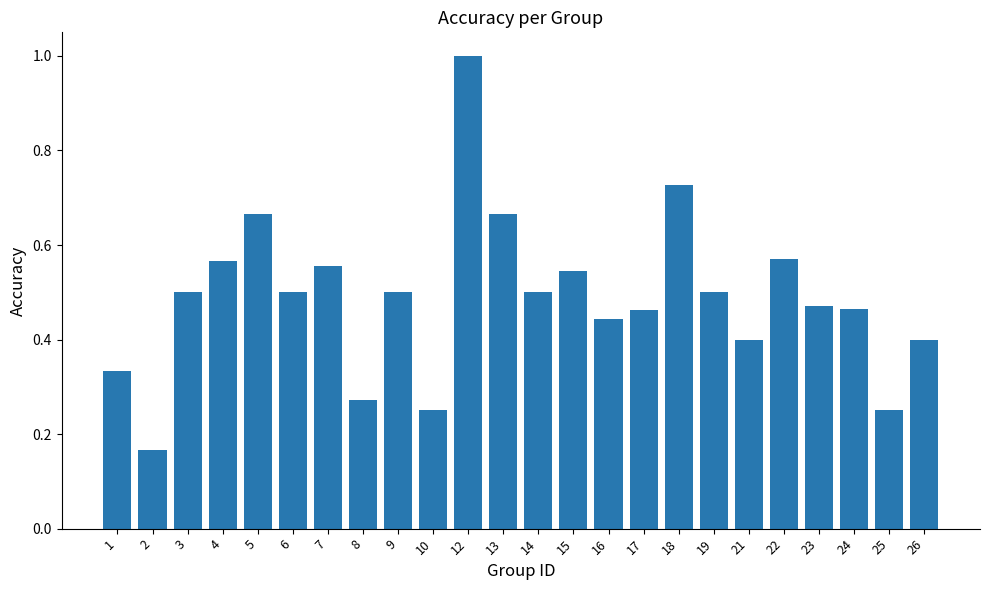

How many bars are there in total?

24